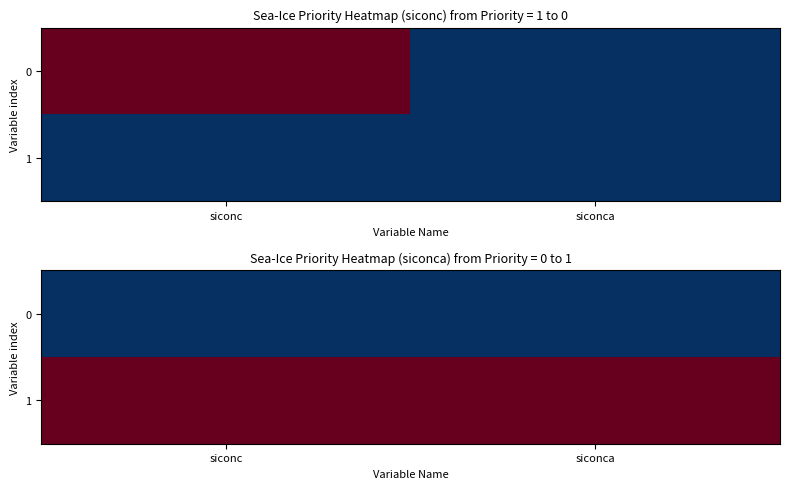

Which category has the lowest value in the 1 series?

siconc